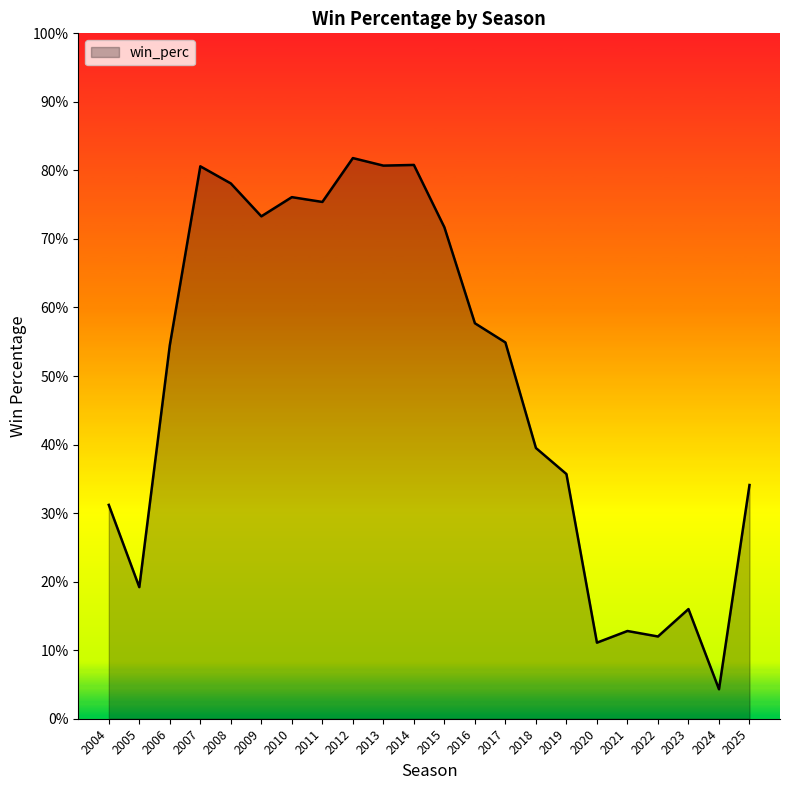

Does the chart have visible grid lines?

No